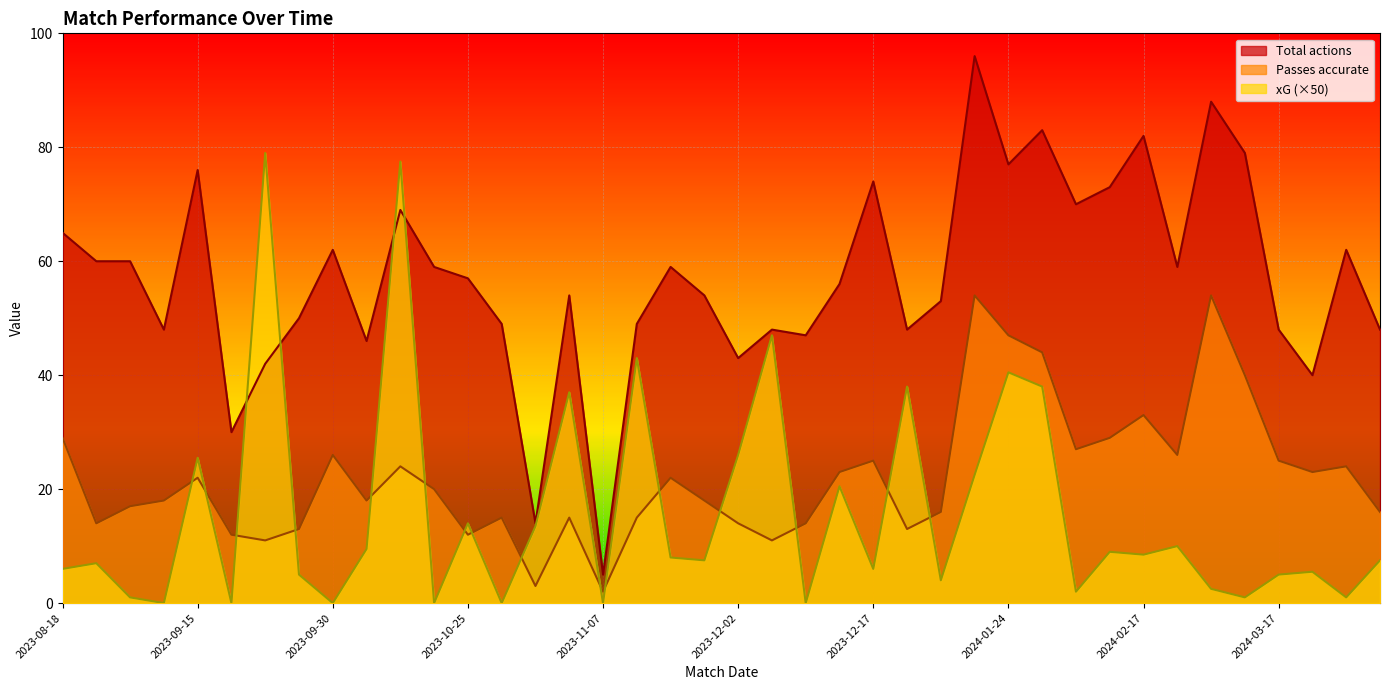

What is the spread (max minus min) of values at 2023-12-23?

47.2